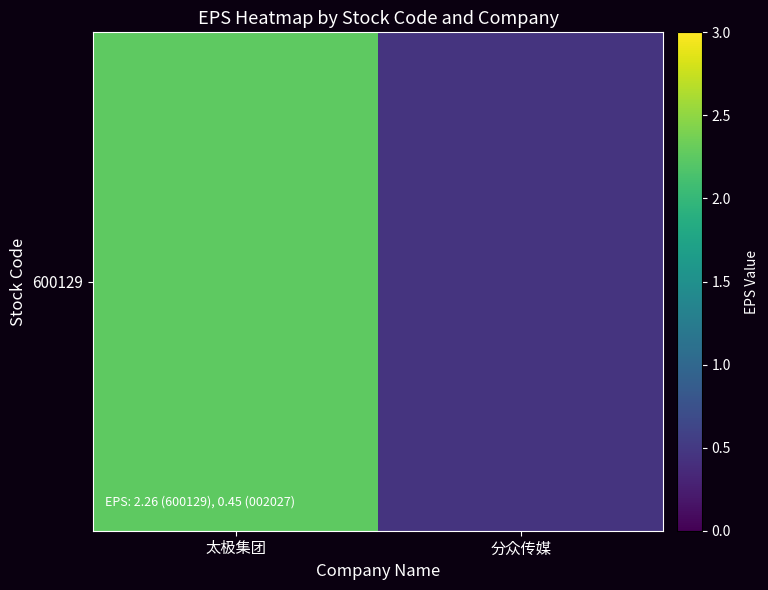

How many values are below 2?

1